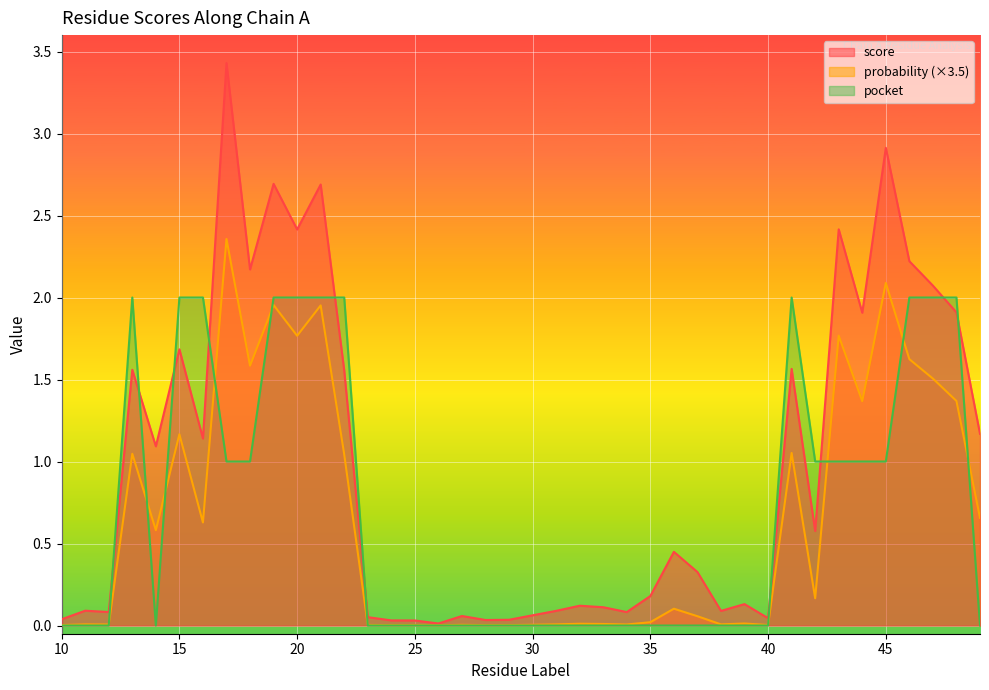

How many times do score and pocket cross each other?

10